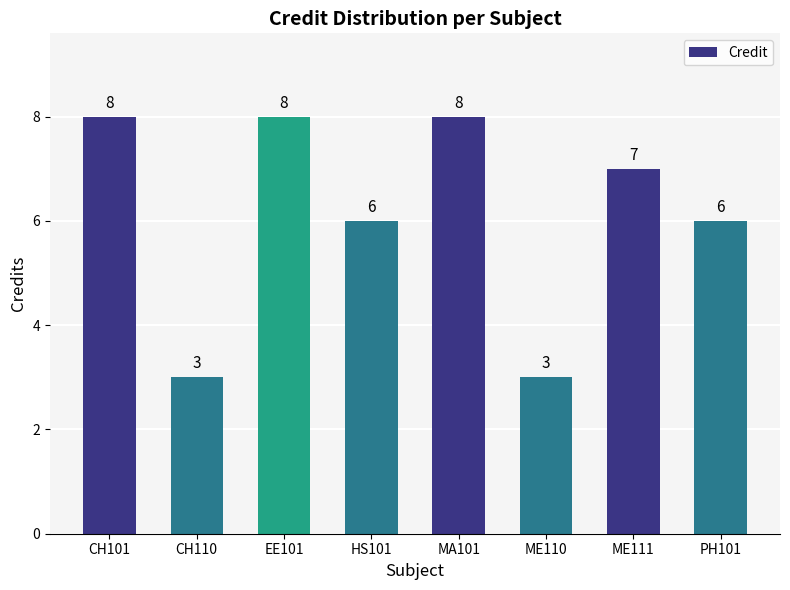

Reading left to right, list all the values displayed in this chart.

8	3	8	6	8	3	7	6